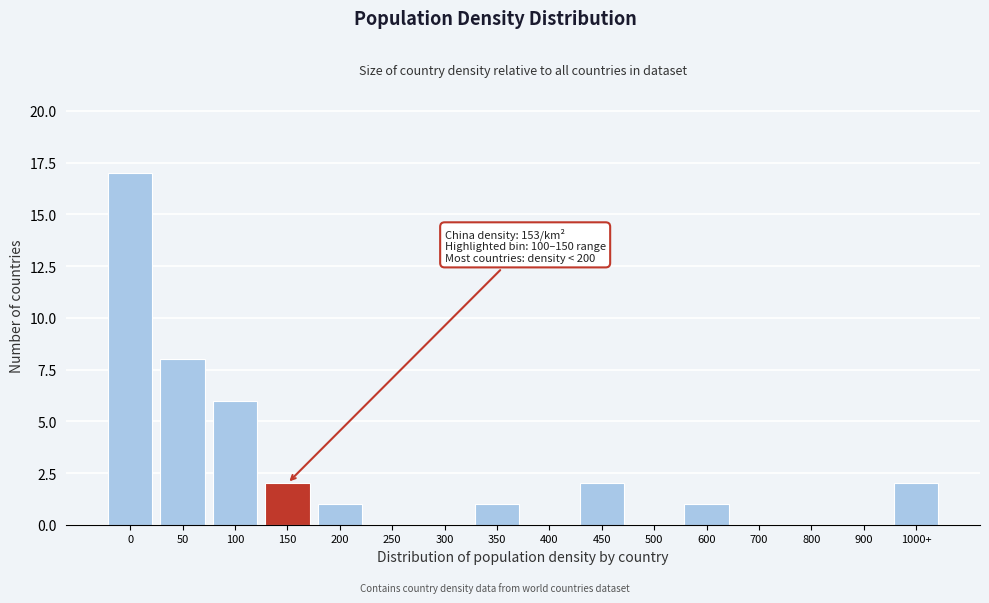

Reading right to left, list all the values displayed in this chart.

1000+=2	900=0	800=0	700=0	600=1	500=0	450=2	400=0	350=1	300=0	250=0	200=1	150=2	100=6	50=8	0=17